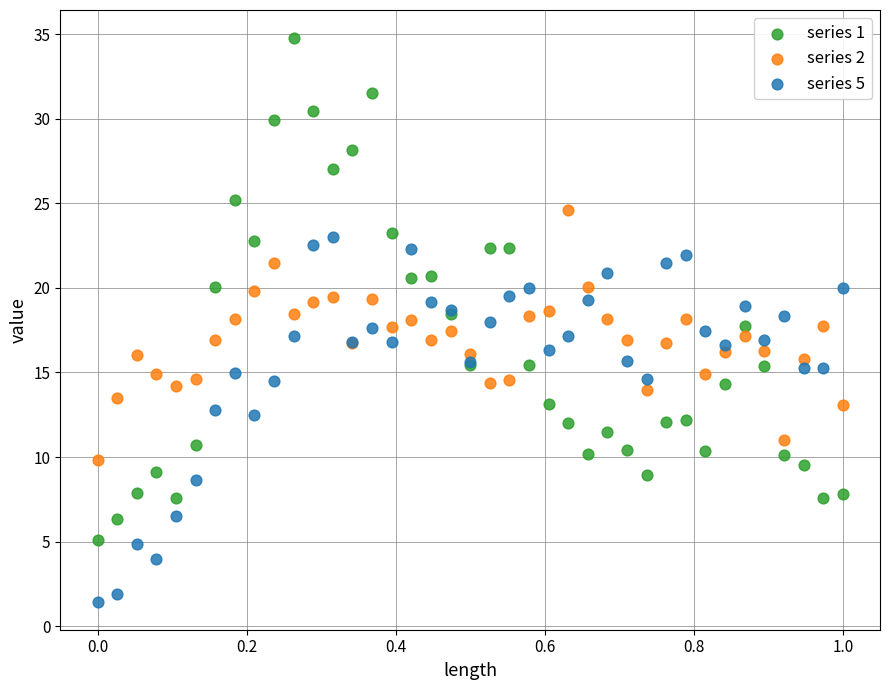

What are all the series names shown in the legend?

series 1, series 2, series 5